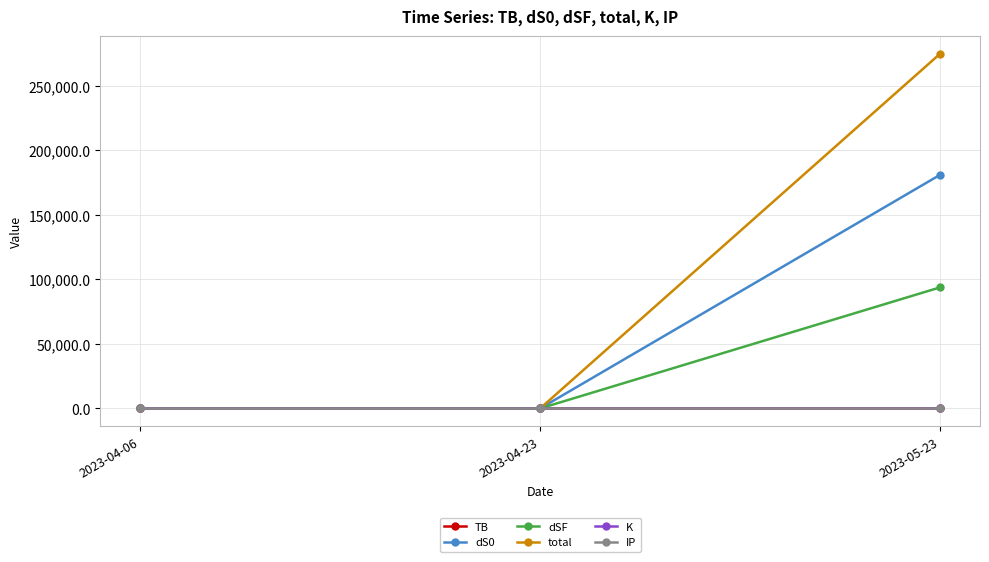

At which category is the sum across all series the highest?

2023-05-23